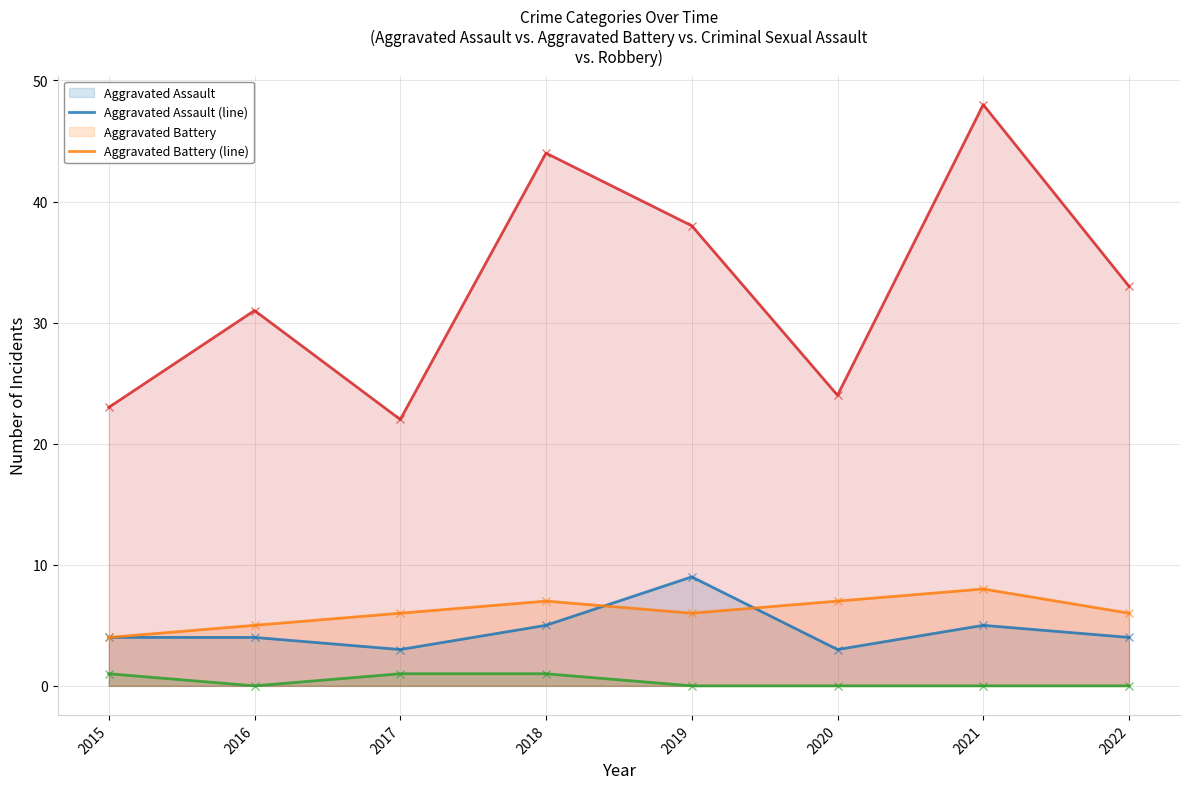

True or false: Robbery (line) and Criminal Sexual Assault (line) cross at least once.

False